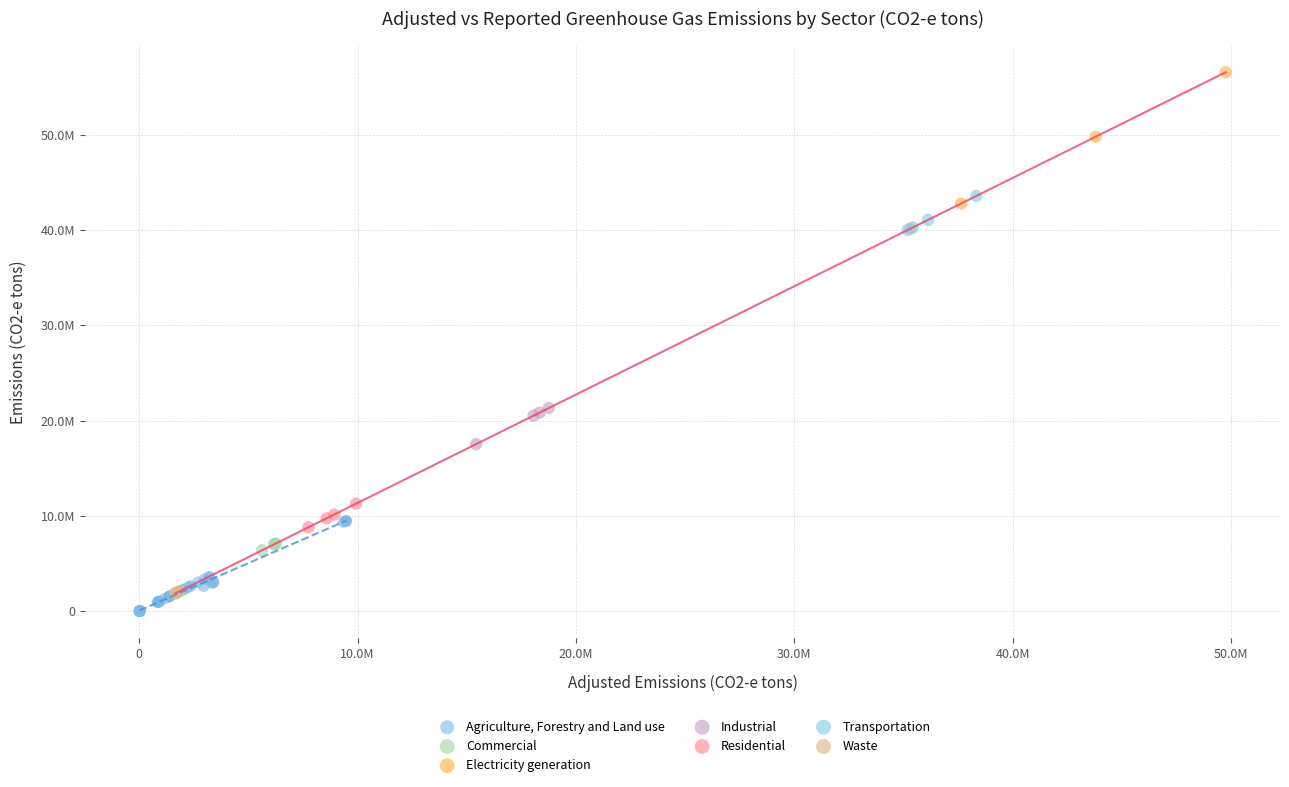

What are all the series names shown in the legend?

Agriculture, Forestry and Land use, Commercial, Electricity generation, Industrial, Residential, Transportation, Waste